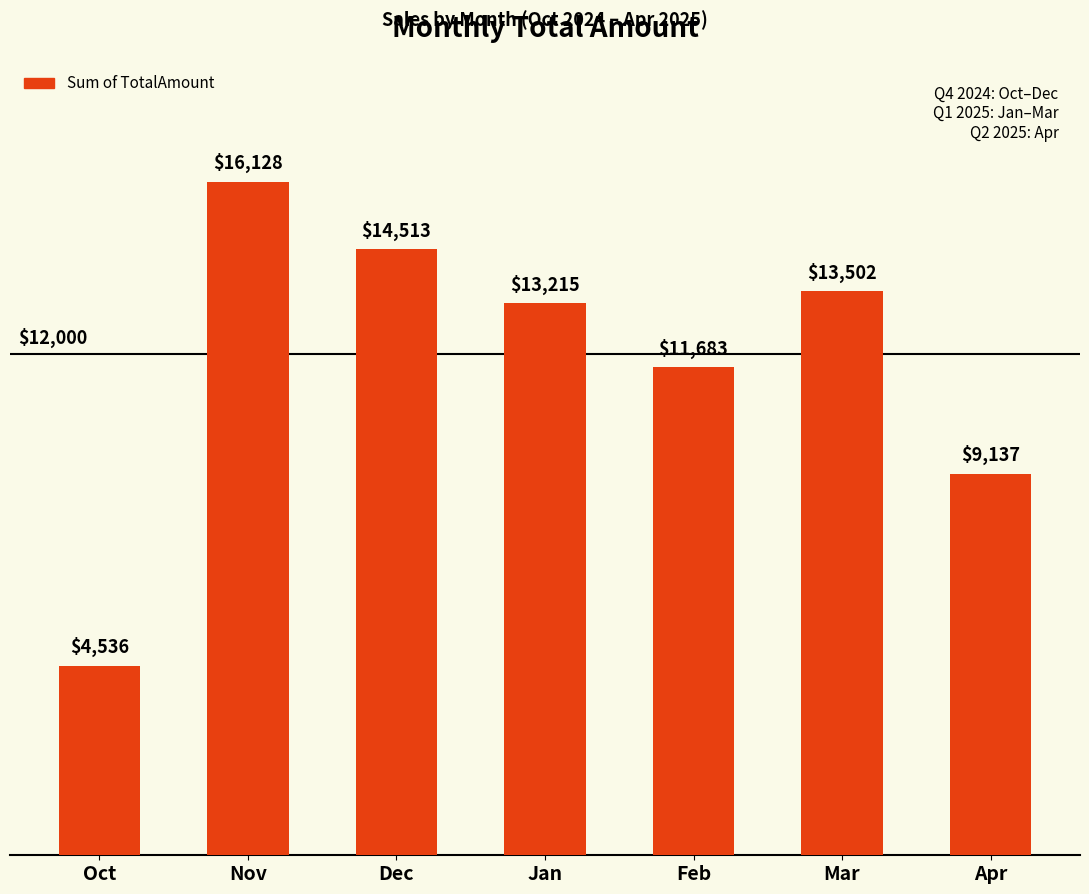

How many data points are less than 13214?

3